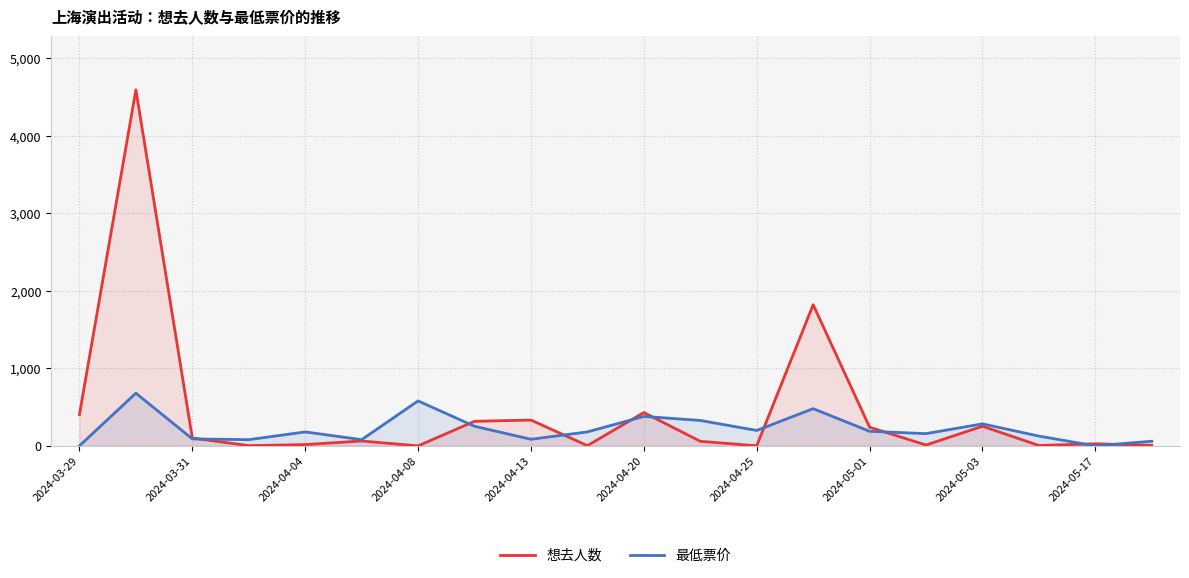

Rank the series by their maximum value, from lowest to highest.

最低票价, 想去人数